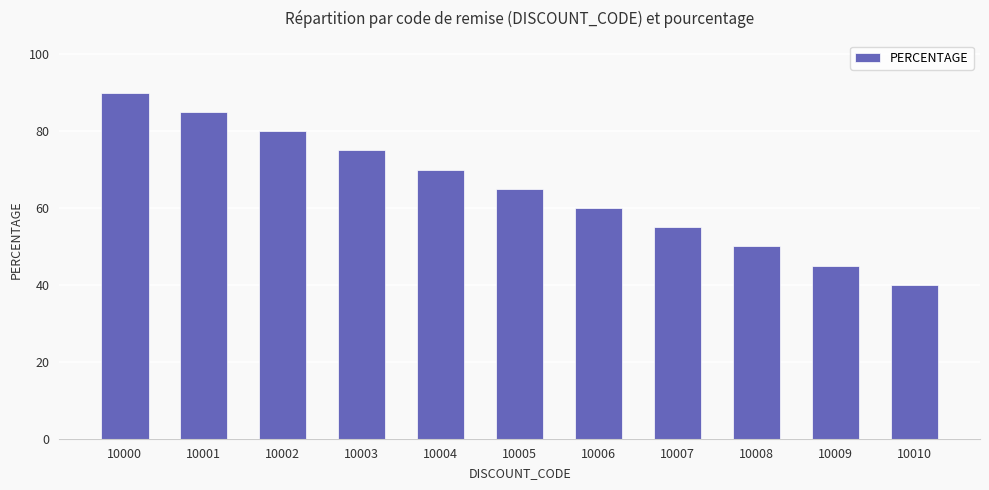

What is the minimum value shown in the chart?

40